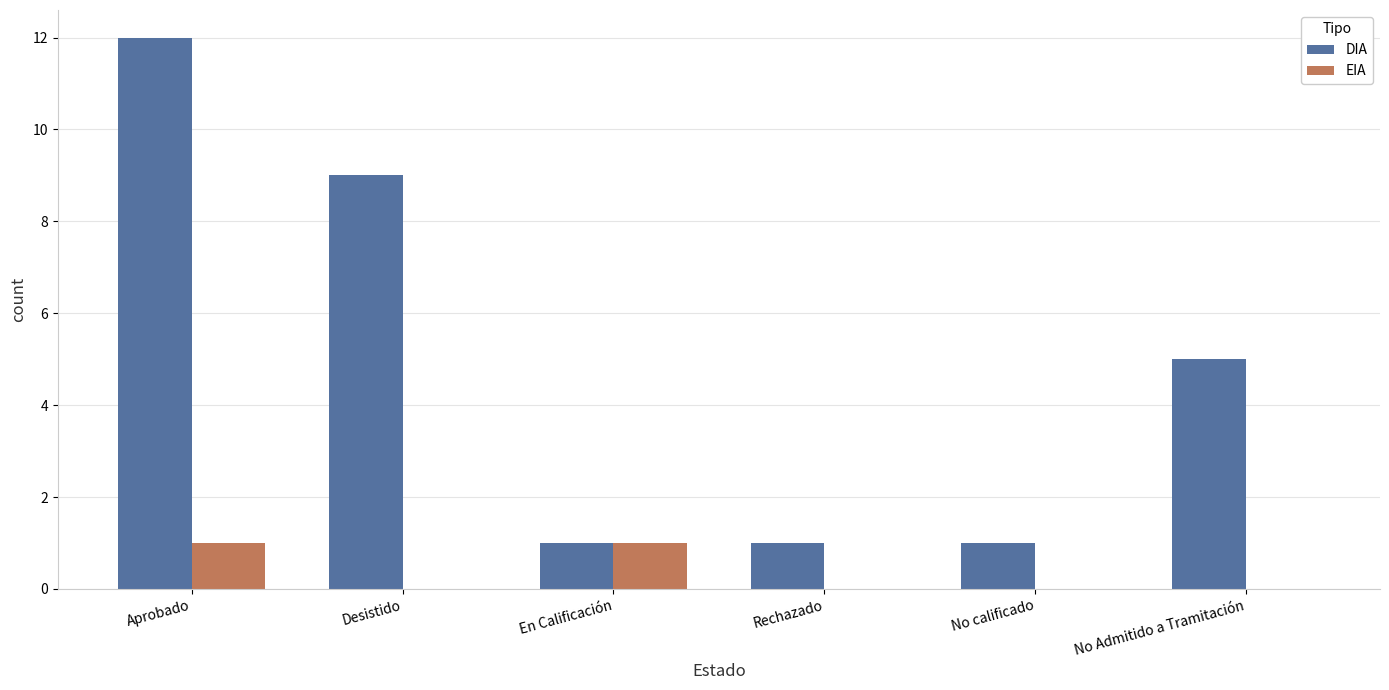

How many groups of bars are there?

6